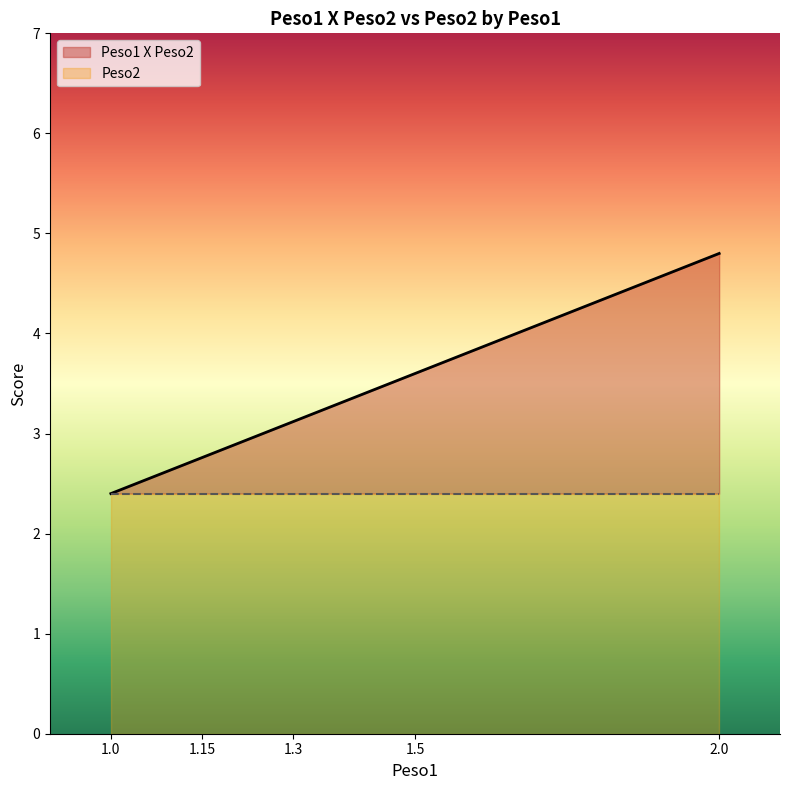

True or false: Peso2 has a value of 2.4 at 1.0.

True